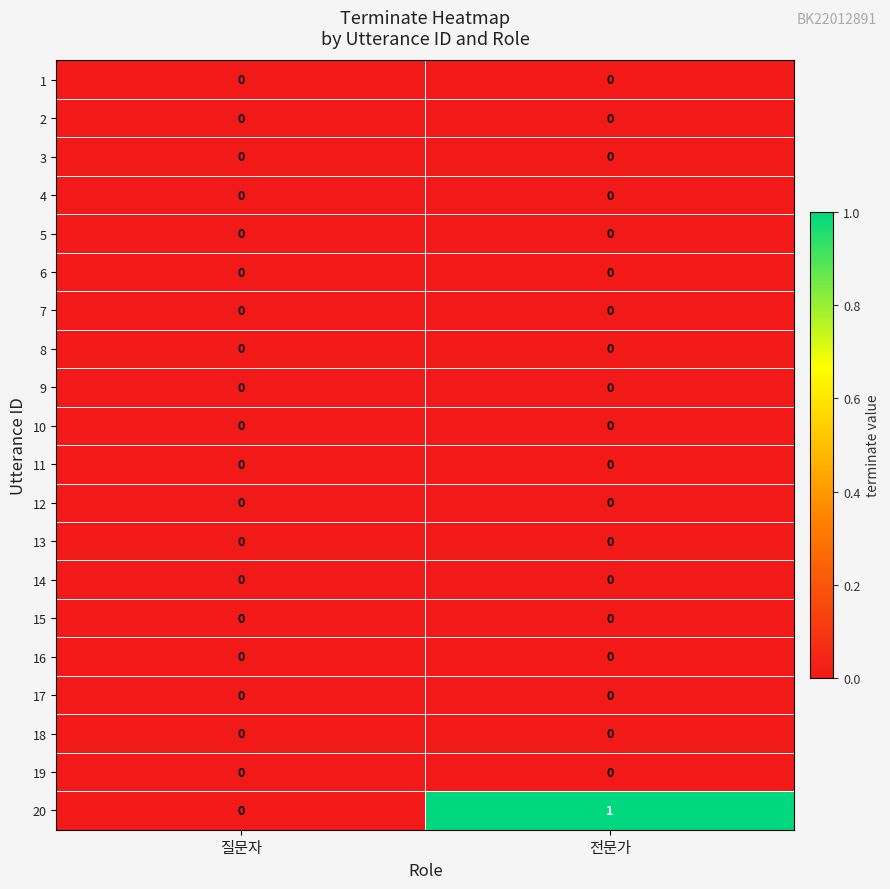

How many data points does each series have?

2